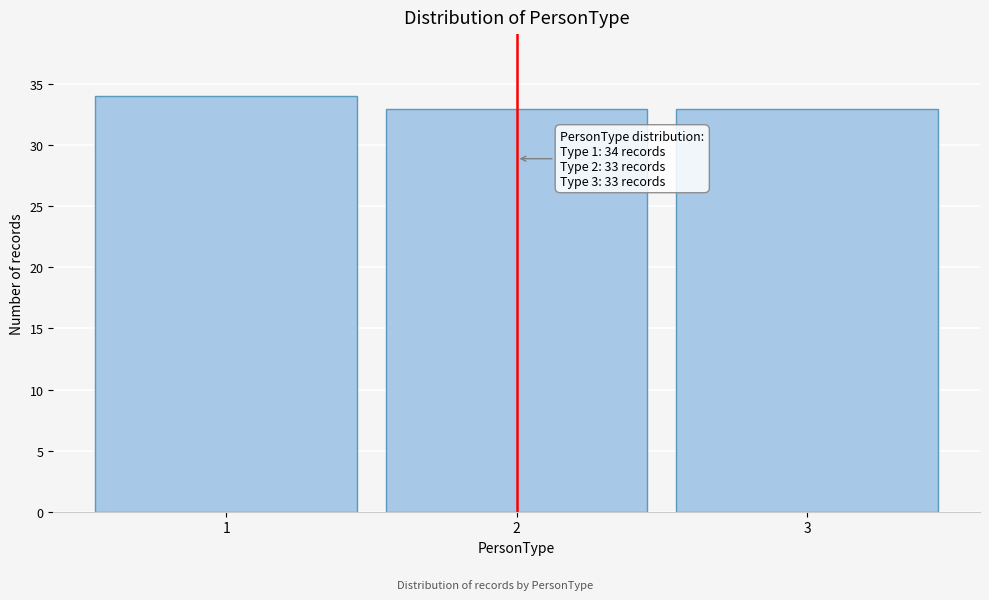

Reading left to right, extract all data points from this chart.

34	33	33